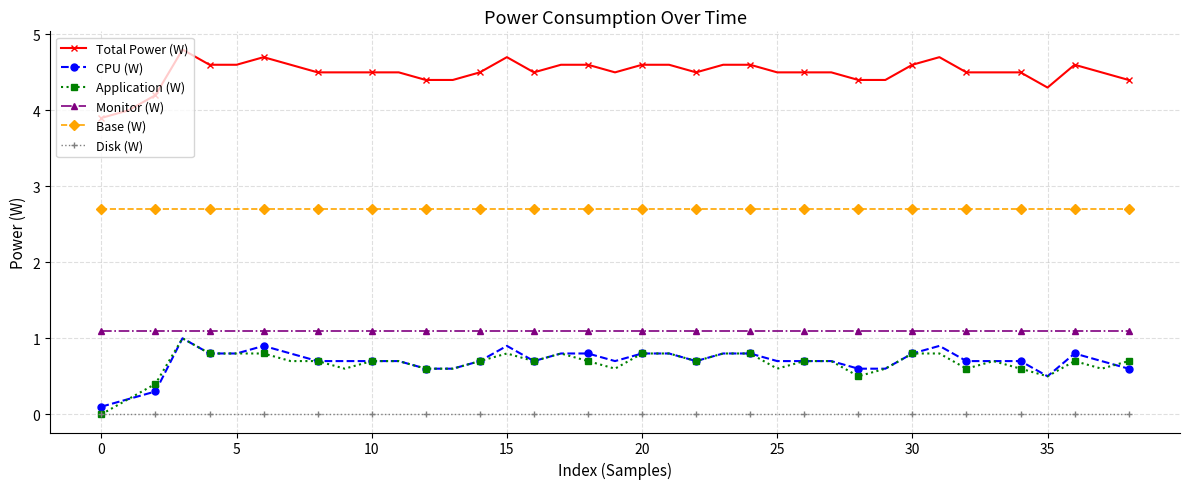

What is the value of the Total Power (W) point at the 10th from the left?

4.5